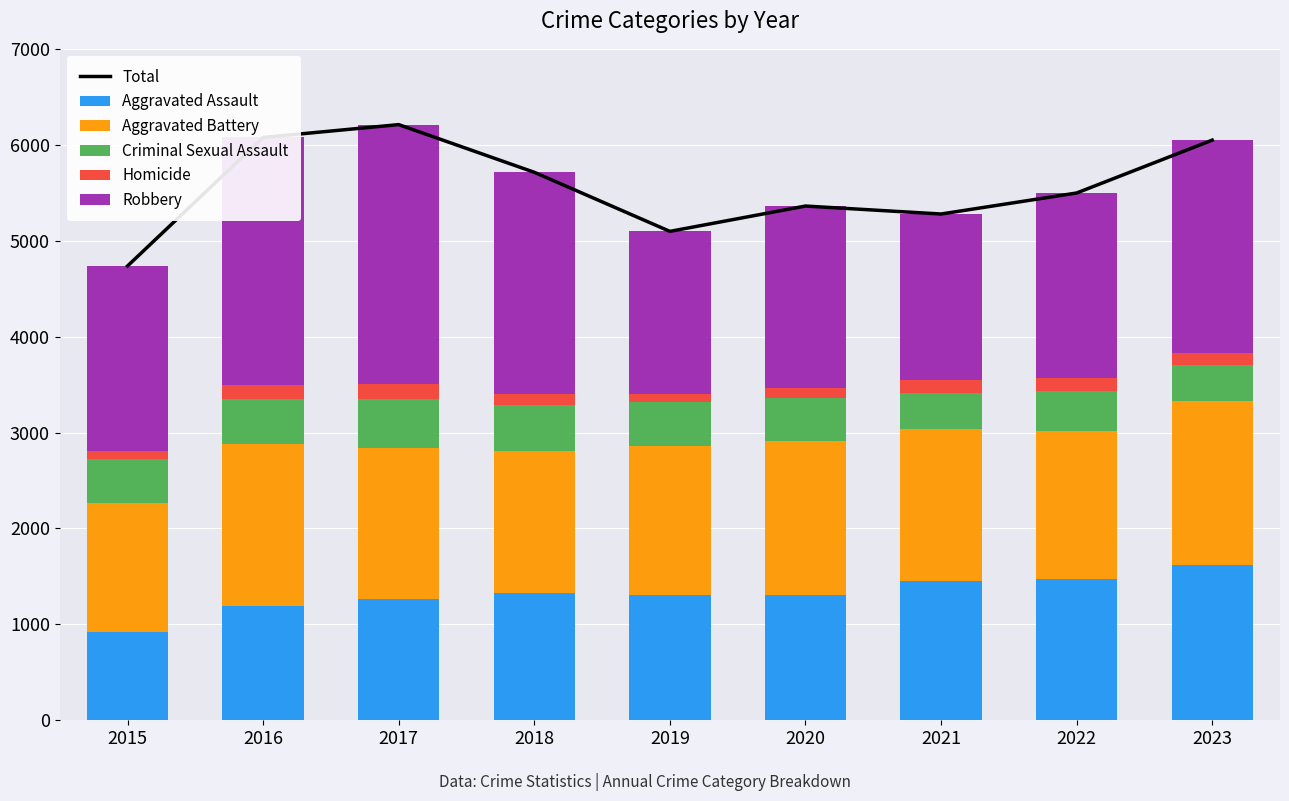

Which series has the largest total across all categories?

Total